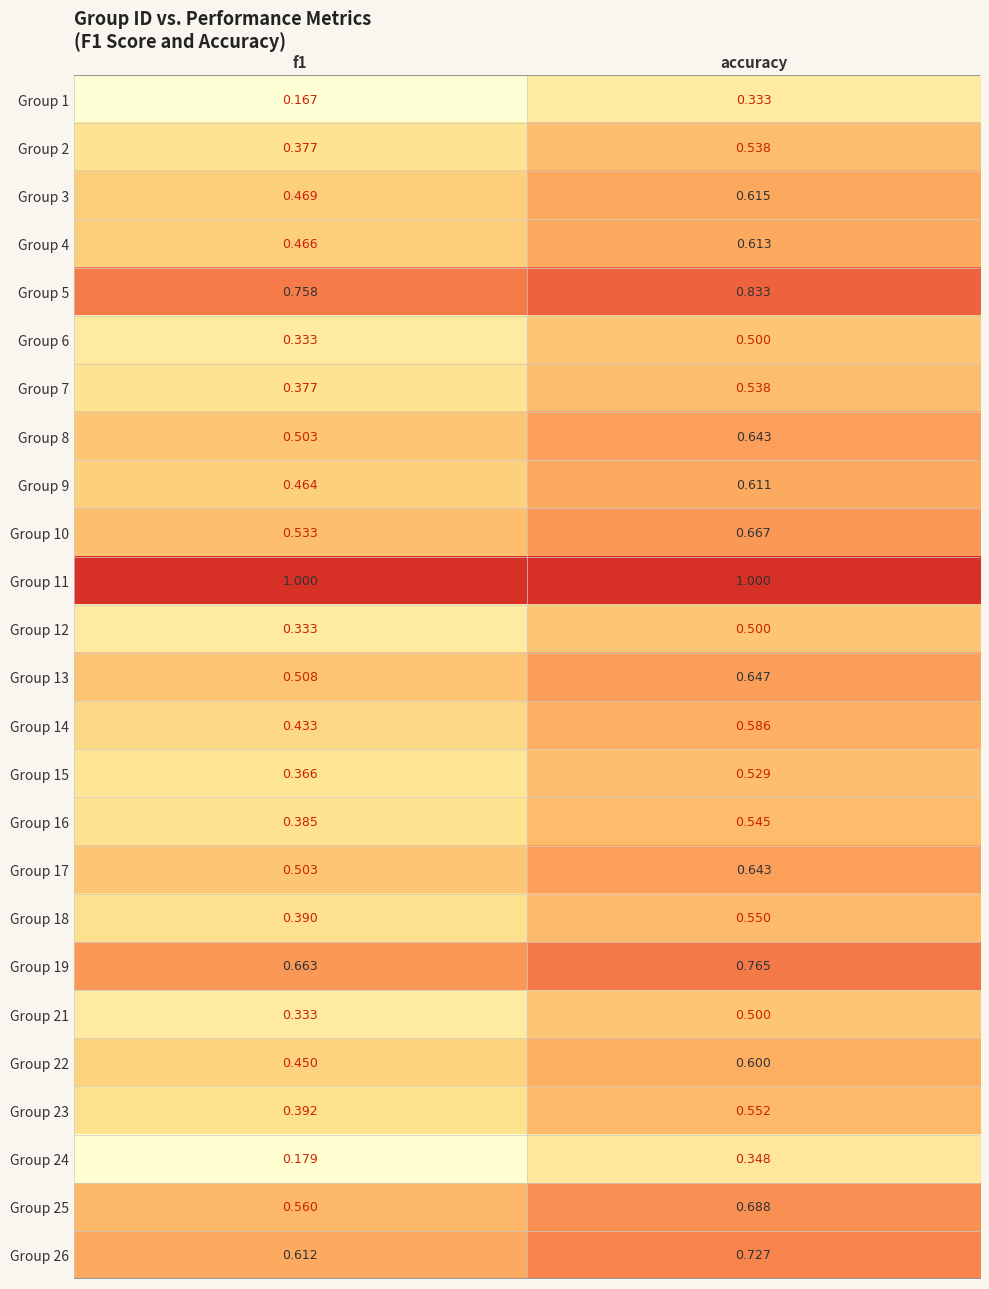

How many data points does each series have?

2